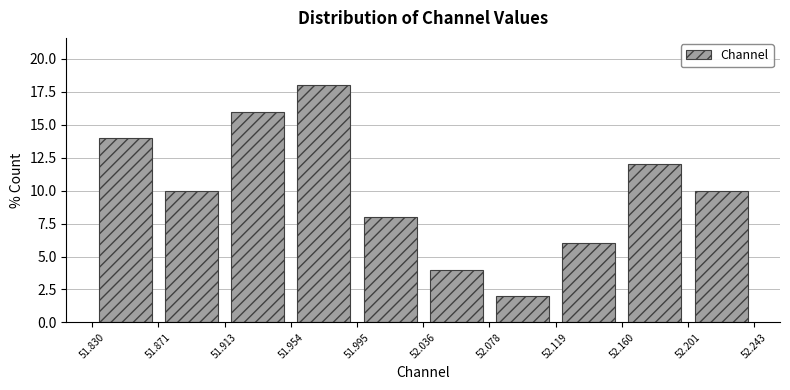

What is the height of the bar covering 52.036 to 52.078 on the x-axis? The values are not printed on the chart, so give them approximately, as read against the axis.

4